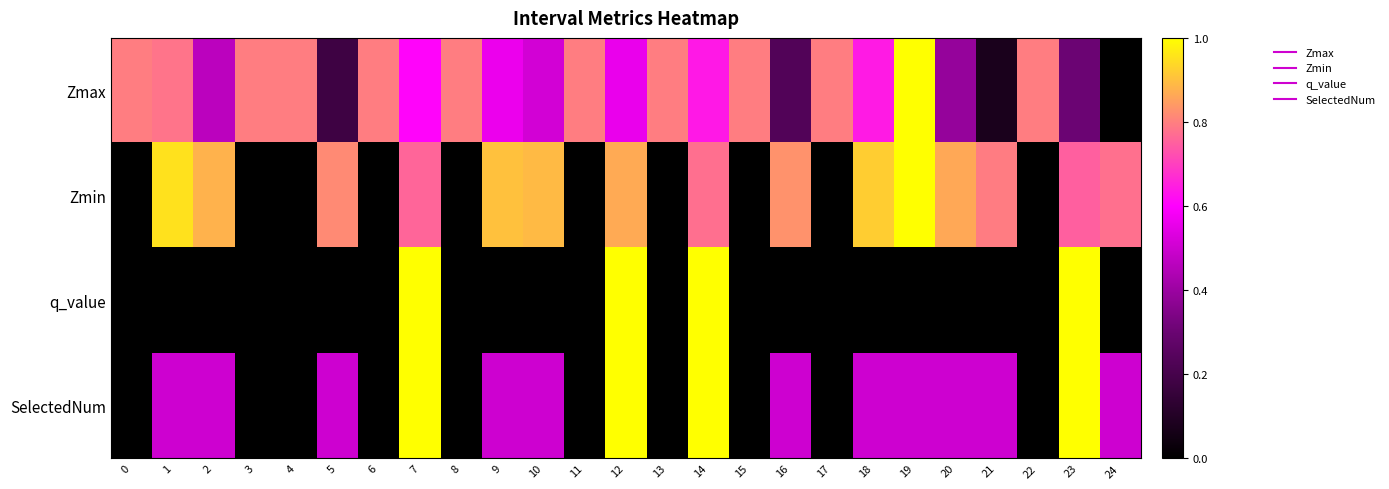

List the series in order of their peak value, lowest first.

Zmax, Zmin, q_value, SelectedNum